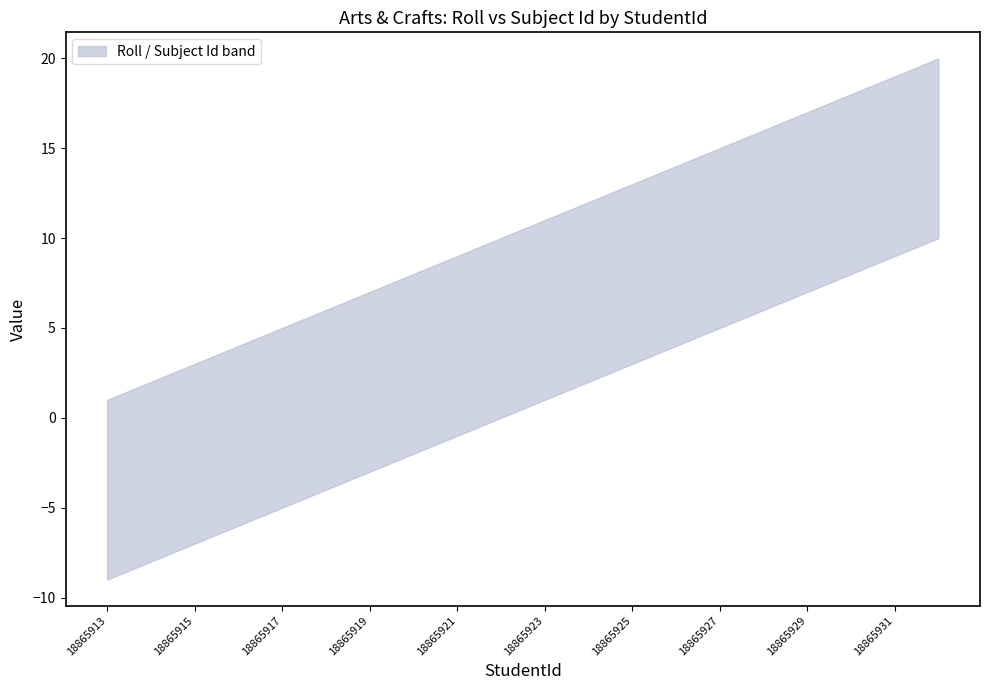

Rank the series at 18865921 from highest to lowest value.

Subject Id, Roll